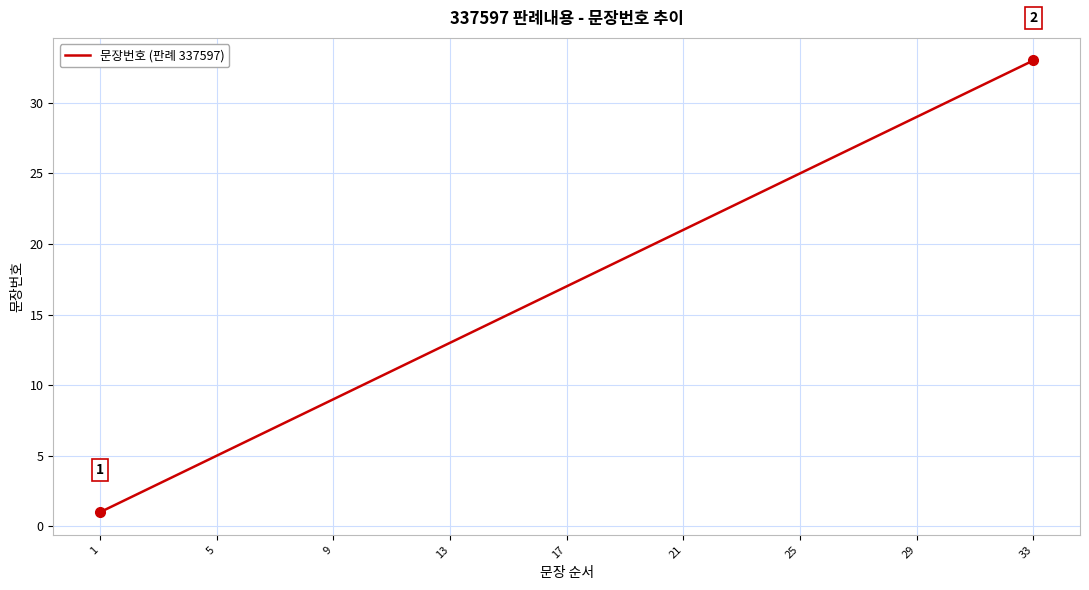

What is the difference between the maximum and minimum values?

32